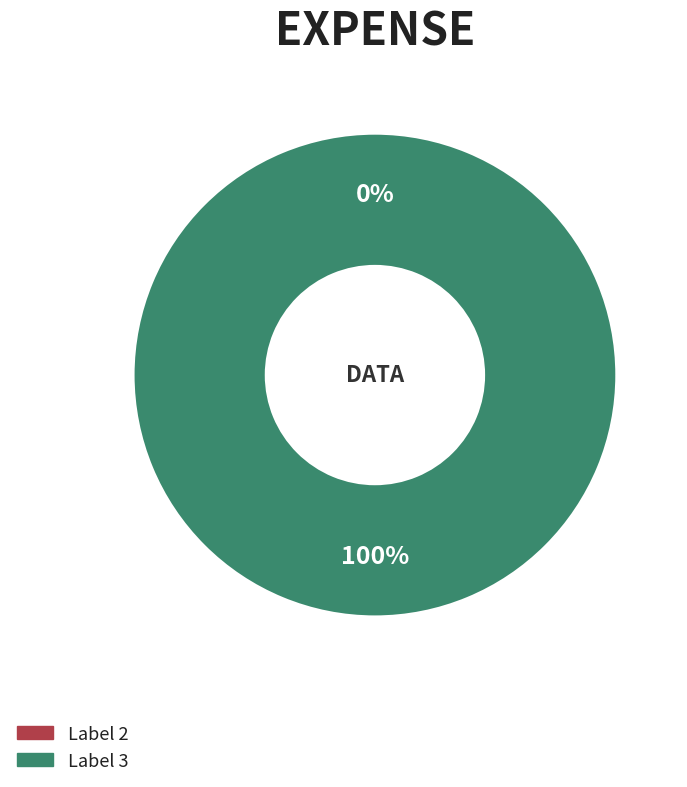

How many slices are in this pie chart?

2